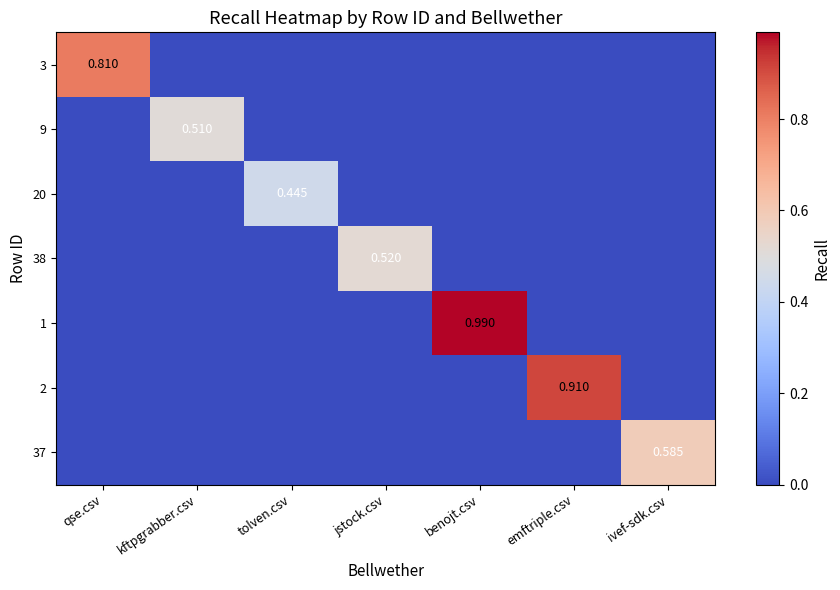

Is the value of 37 at ivef-sdk.csv greater than the value of 38 at jstock.csv?

Yes